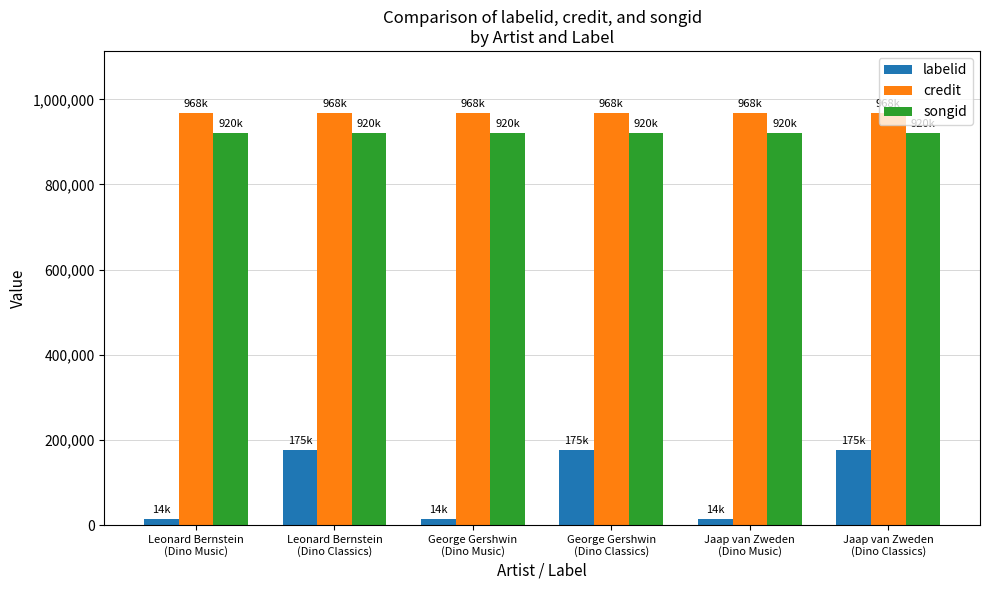

What is the difference between the maximum and minimum values in the labelid series?

161071